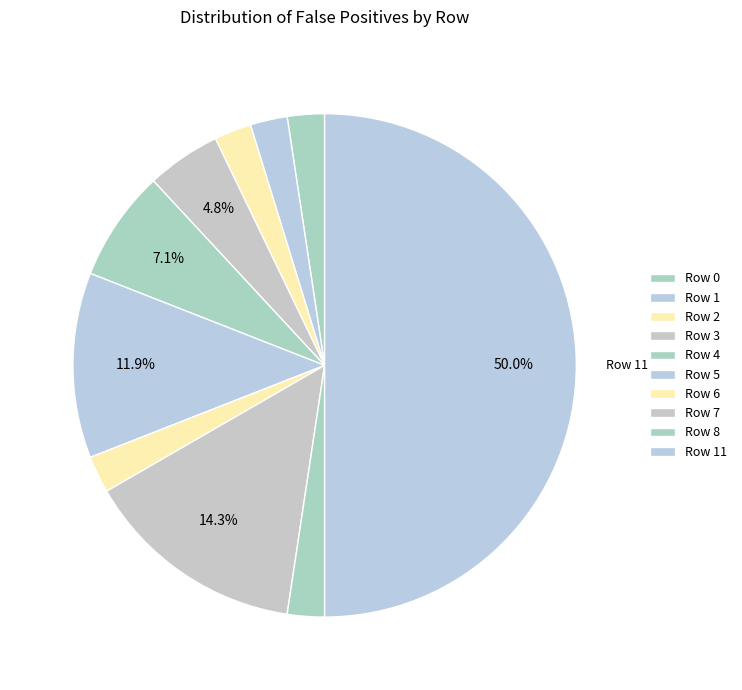

To the nearest percent, what is the difference between the largest and smallest slice percentages?

48%